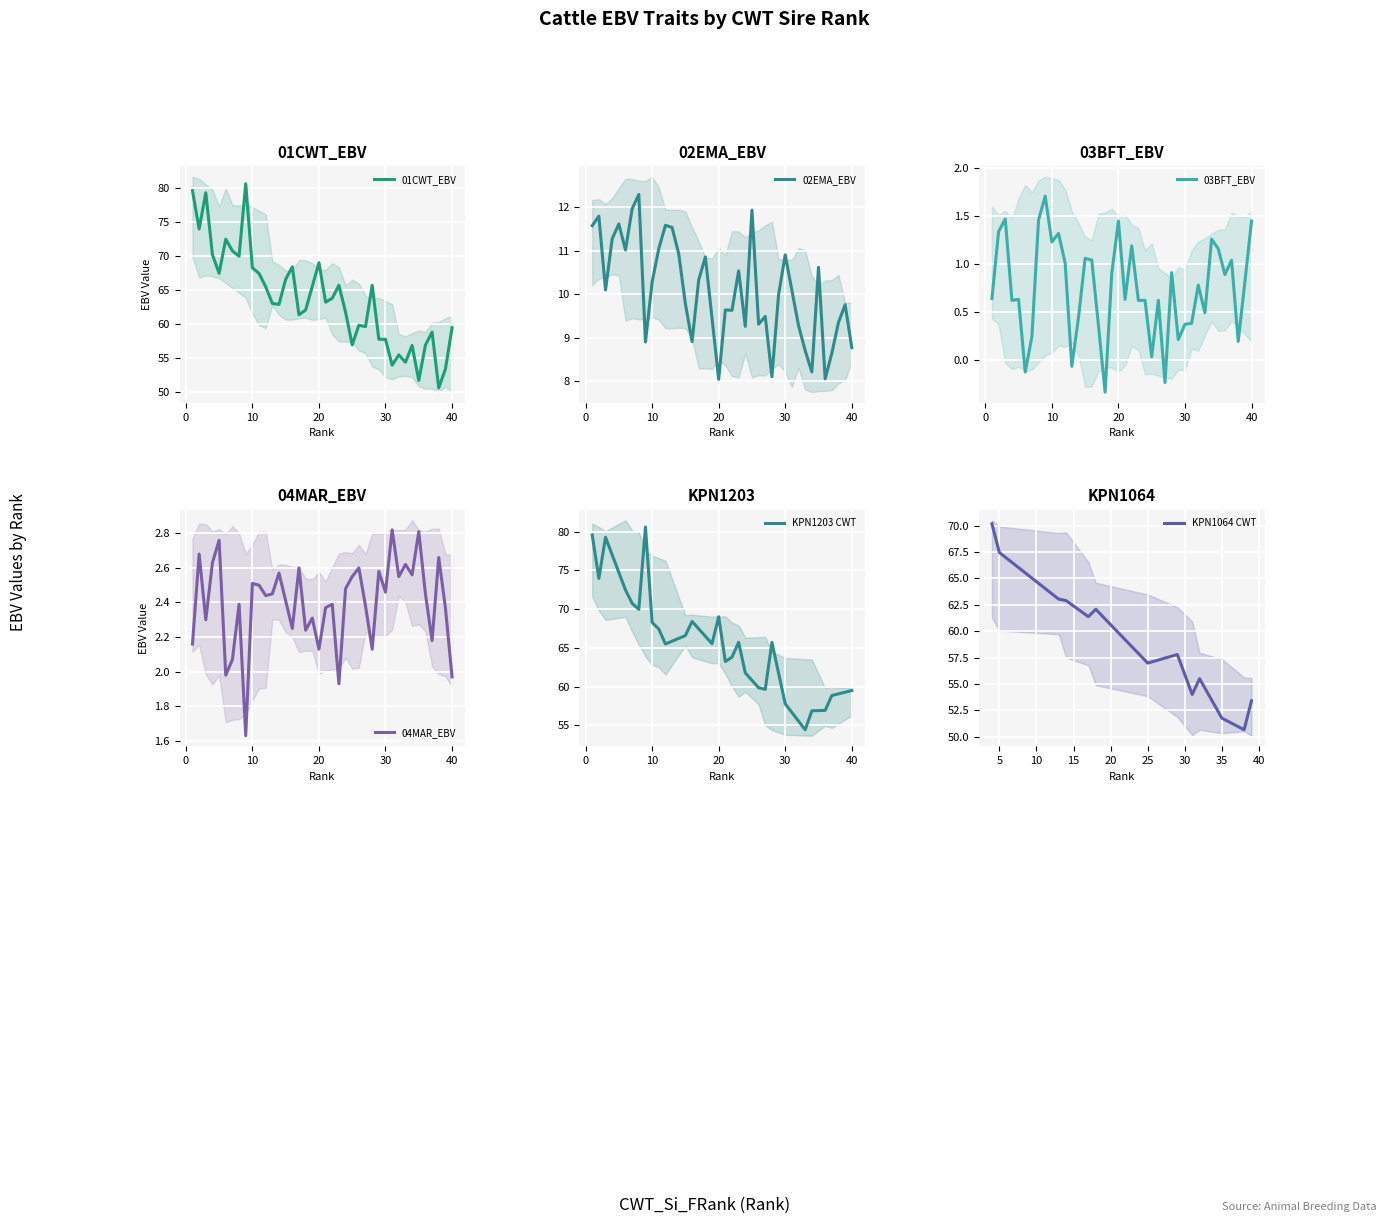

Where is the first local maximum for 03BFT_EBV?

3